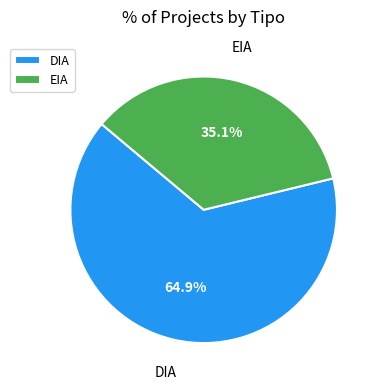

Which slice is the smallest?

EIA